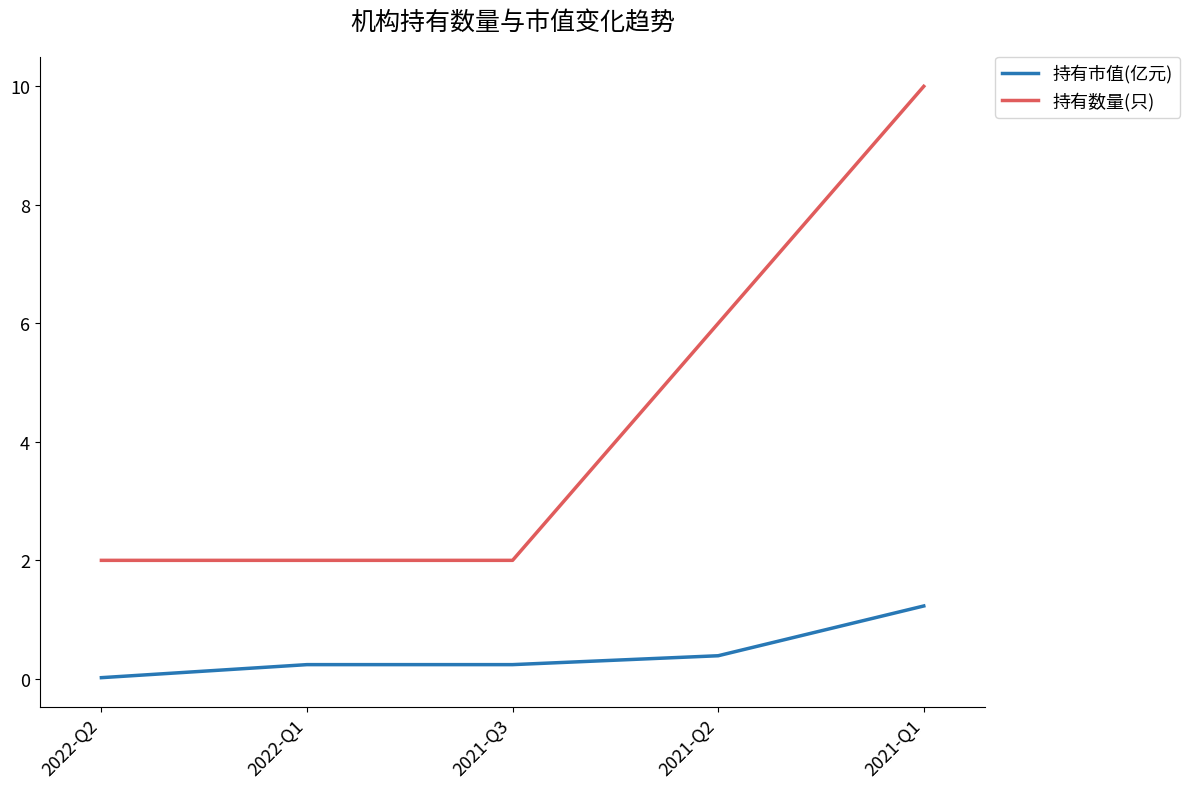

Is it true that 持有数量(只) equals 2.0 at 2022-Q1?

True